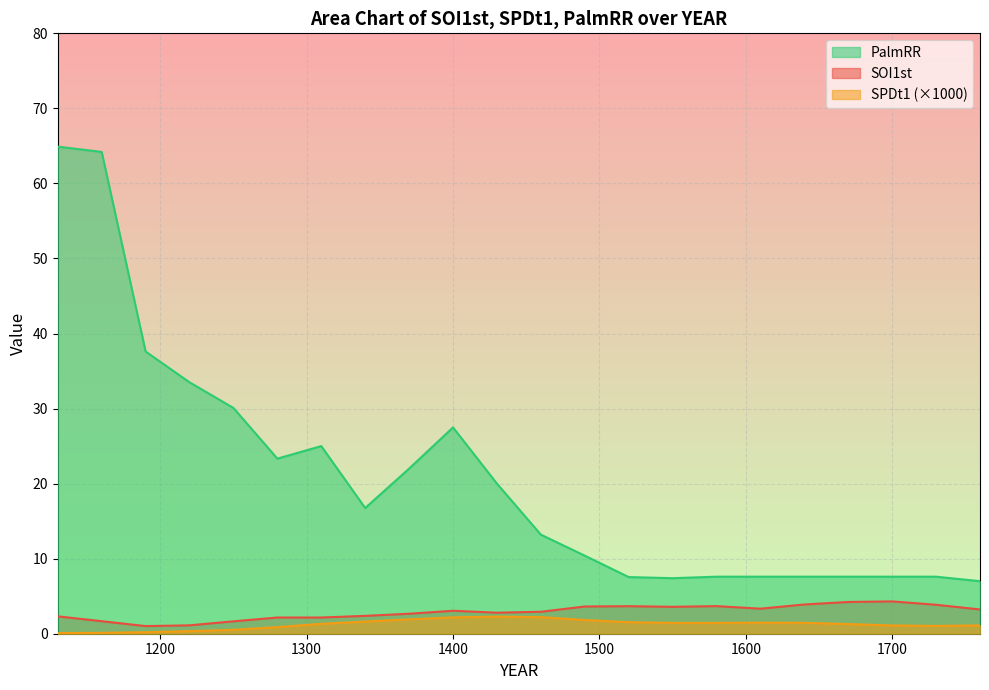

True or false: SOI1st and SPDt1 intersect in this chart.

False